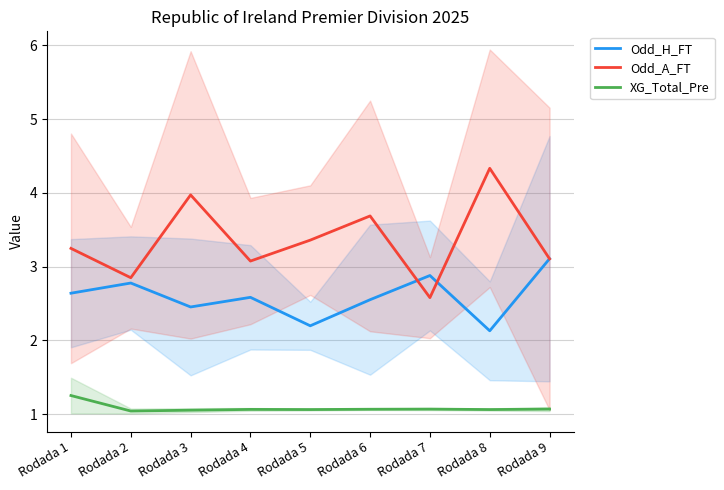

Does the chart have visible grid lines?

Yes